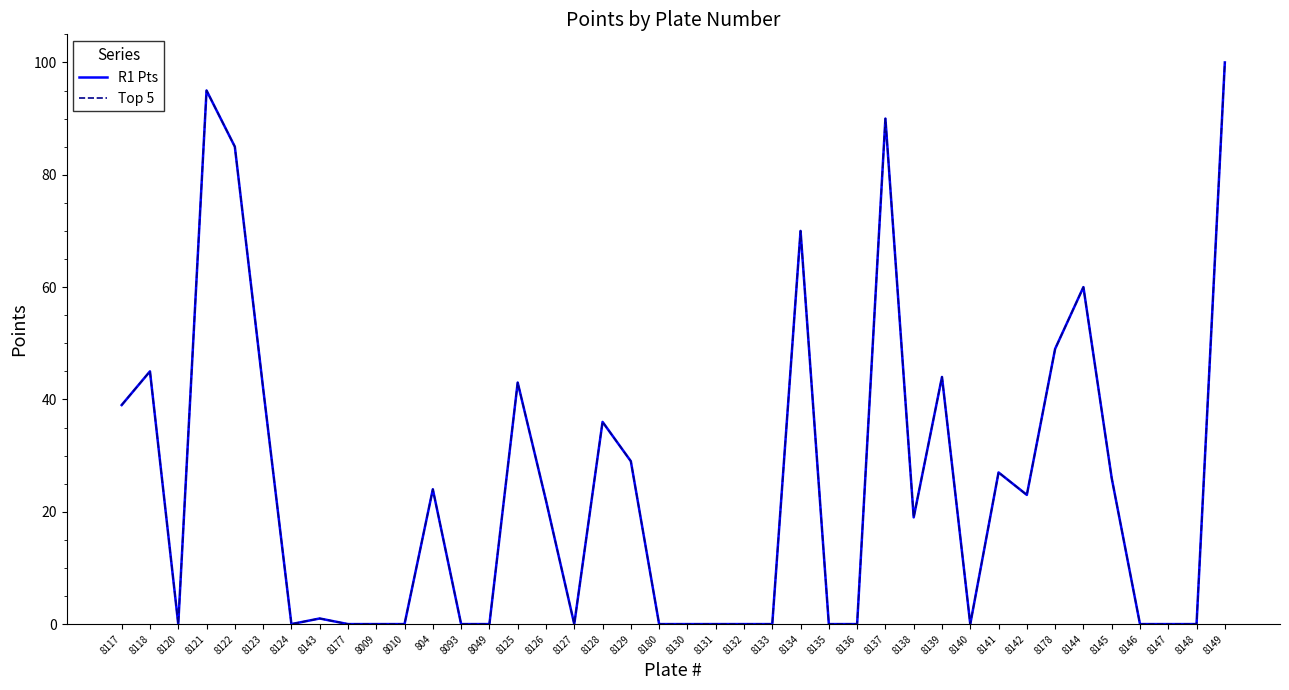

What is the difference between the second highest and second lowest values in the Top 5 series?

95